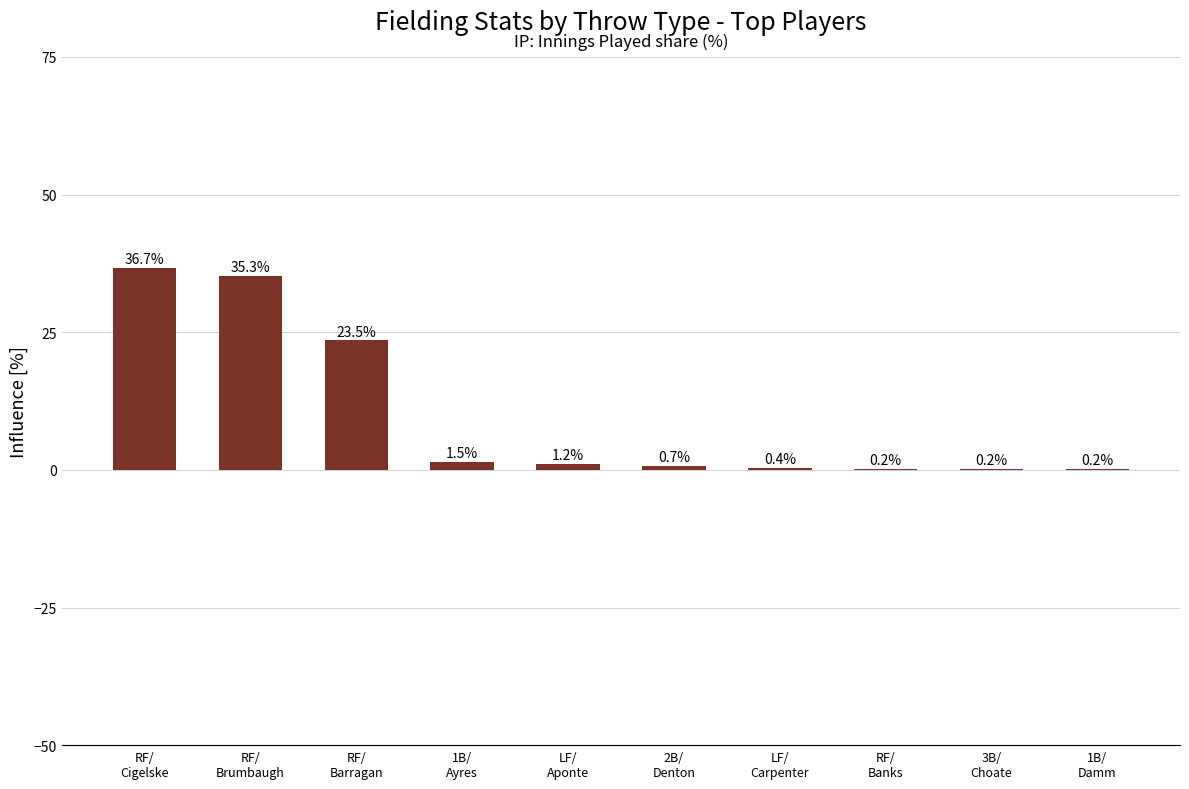

What is the maximum value shown in the chart?

36.7